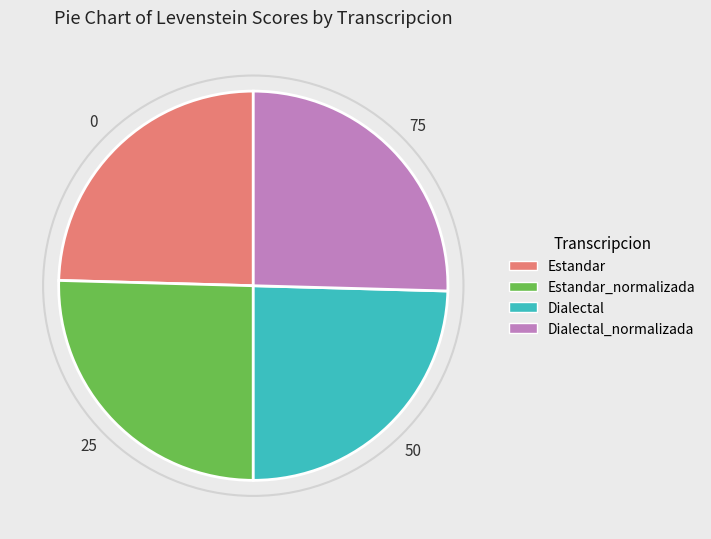

True or false: Dialectal accounts for 33% of the total.

False